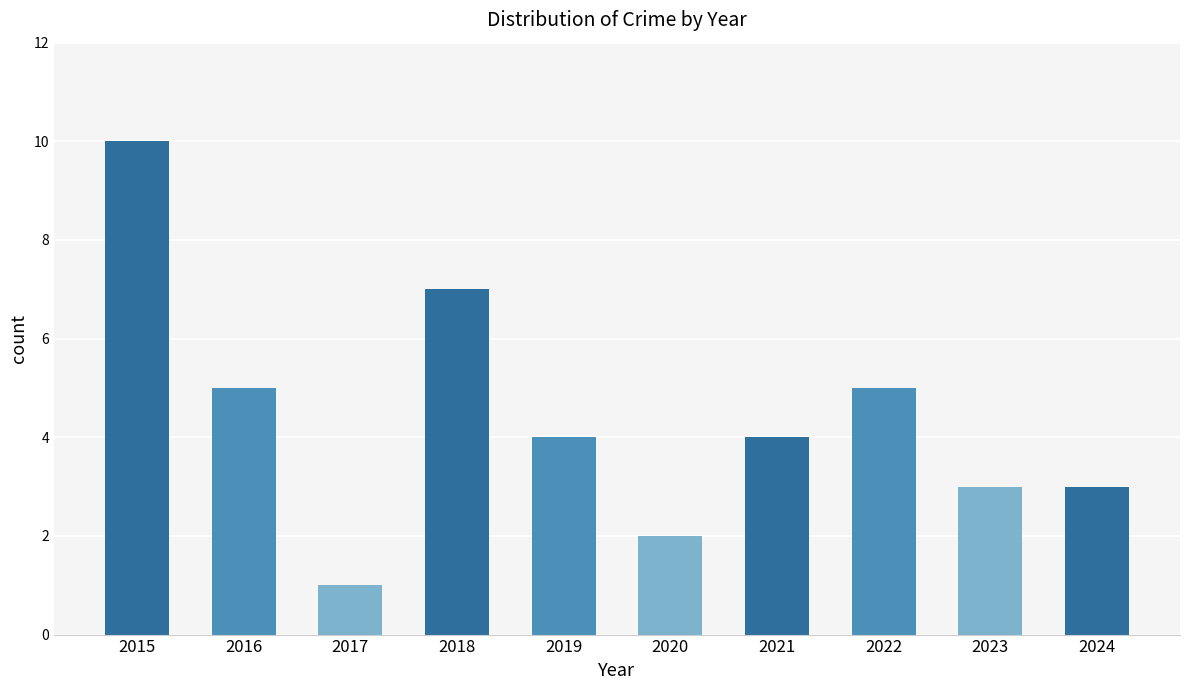

At which category does the chart reach its minimum across all series?

2017